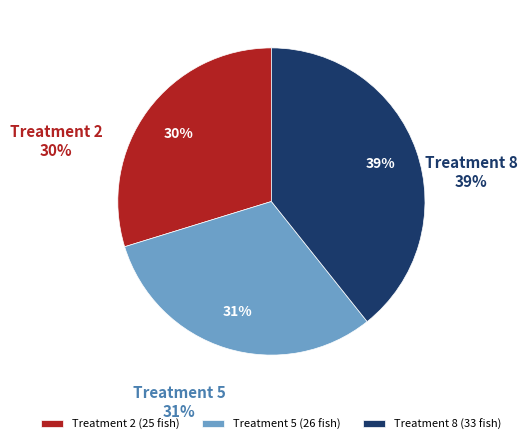

Is there any slice that represents more than half of the pie?

No